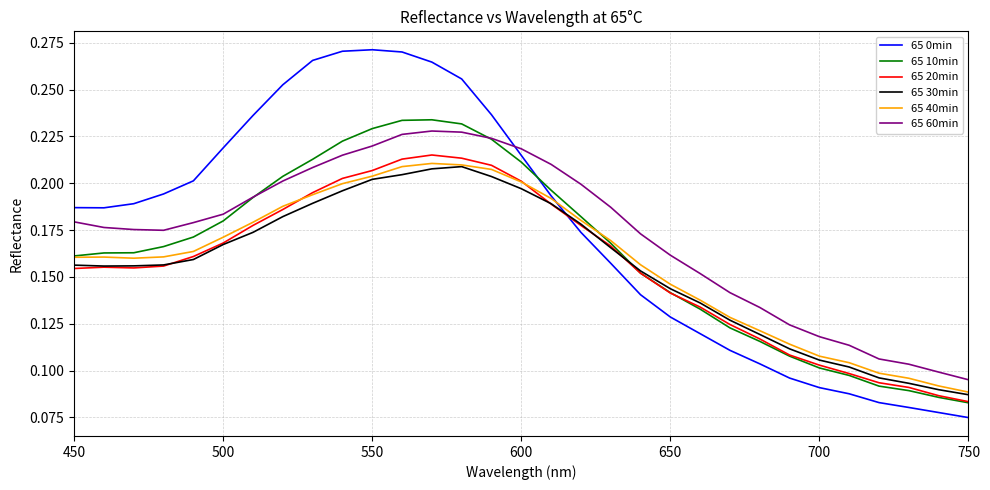

How many lines are shown in the chart?

6